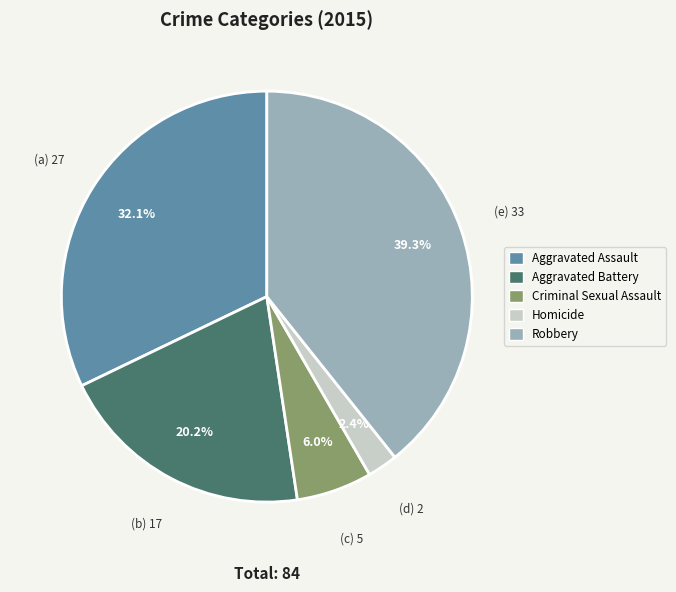

Approximately how many times larger is the value at Criminal Sexual Assault compared to Aggravated Assault?

0.2